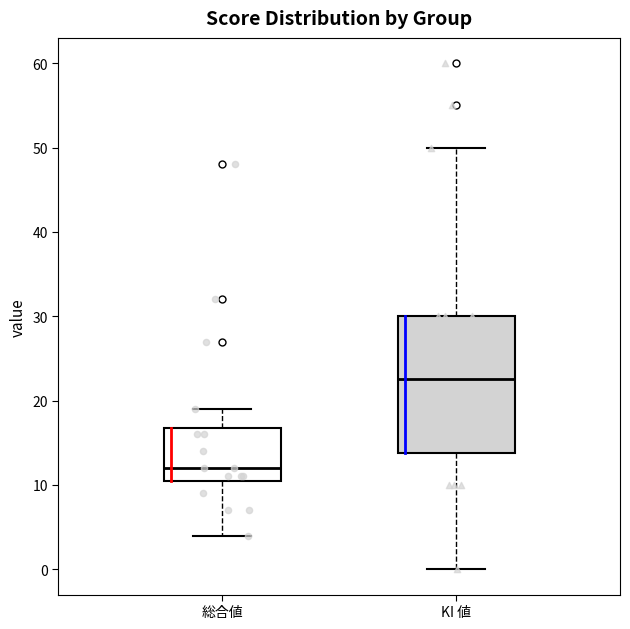

Which box is the tallest, from its lower edge to its upper edge?

KI 値